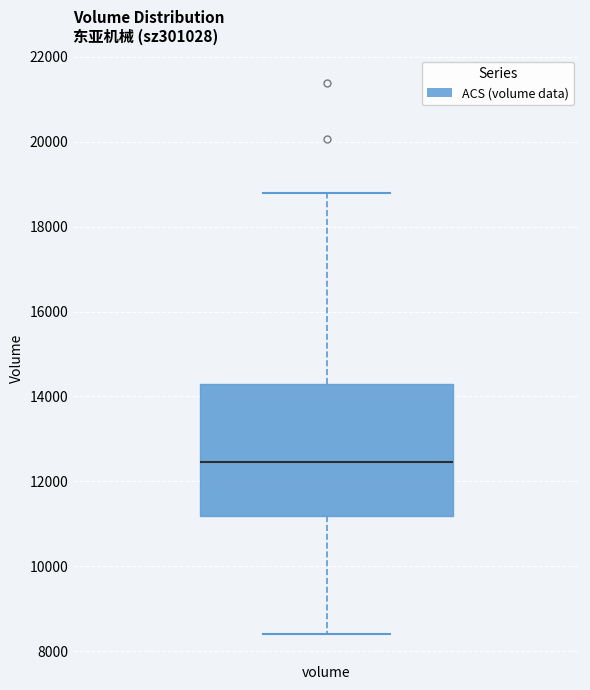

Read this box plot against the y-axis: the position of the median line, the range covered by the box, and the ends of both whiskers. The values are not printed on the chart, so give them approximately, as read against the axis.

median 12400, box 11200 to 14200, whiskers 8400 to 18800